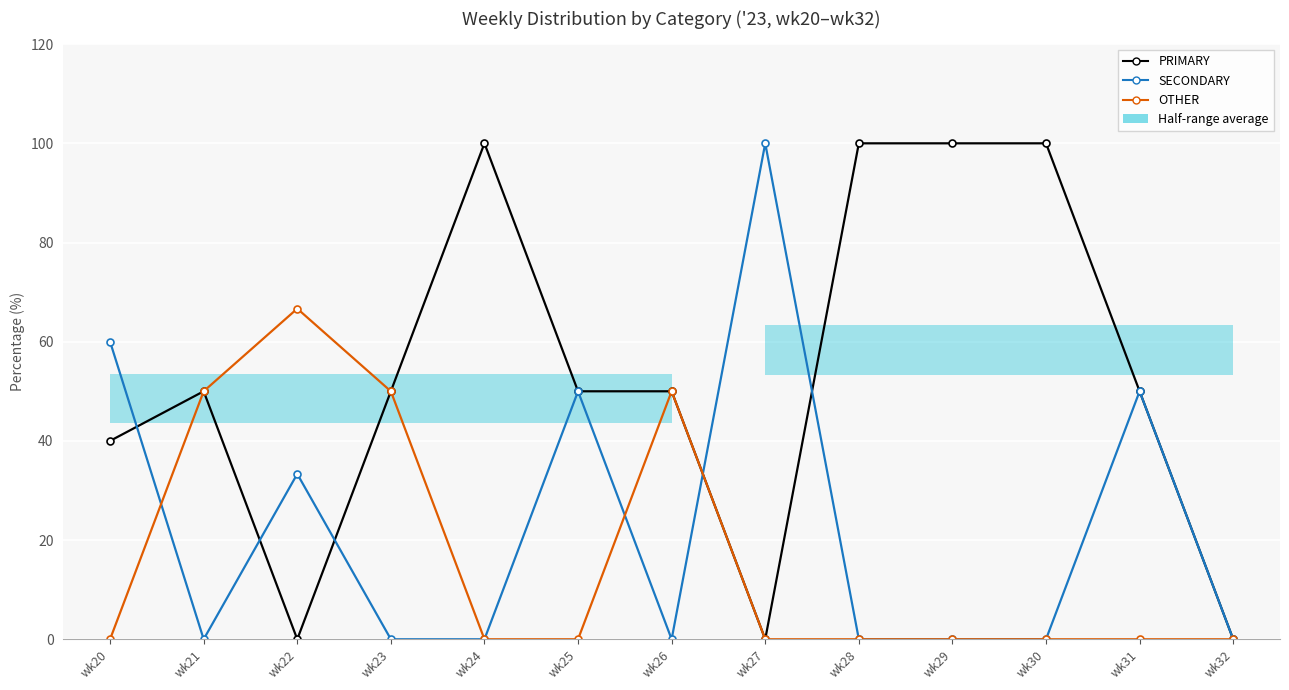

Rank the categories by SECONDARY value from highest to lowest.

wk27, wk20, wk25, wk31, wk22, wk21, wk23, wk24, wk26, wk28, wk29, wk30, wk32